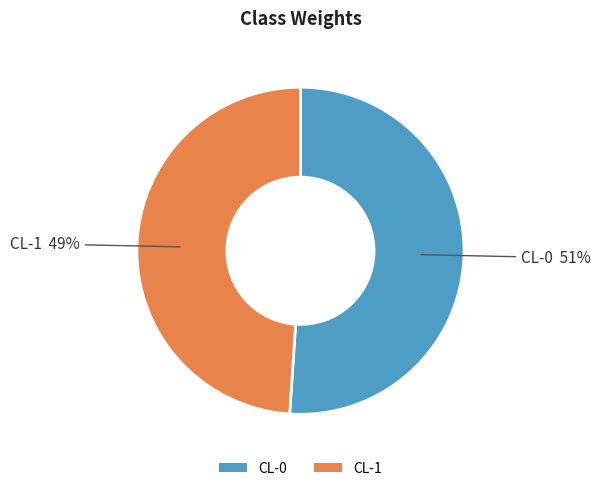

True or false: CL-0 accounts for 43% of the total.

False